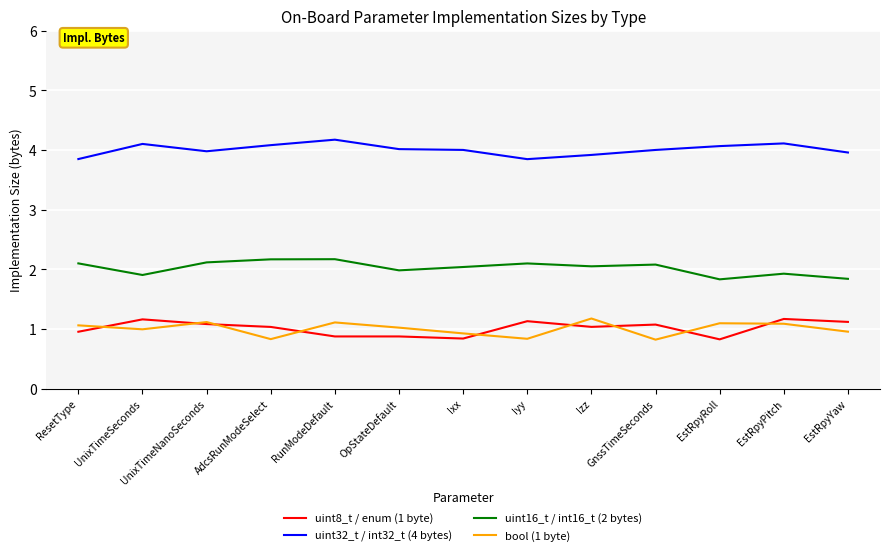

What is the sum of the uint32_t / int32_t (4 bytes) values at GnssTimeSeconds and Iyy?

7.8